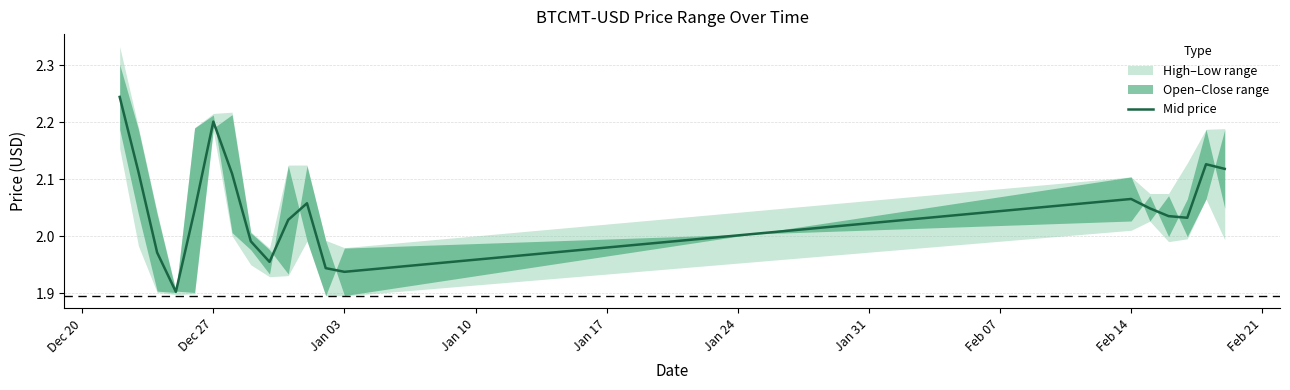

Is it true that Mid price equals 2.2 at Dec 27?

True